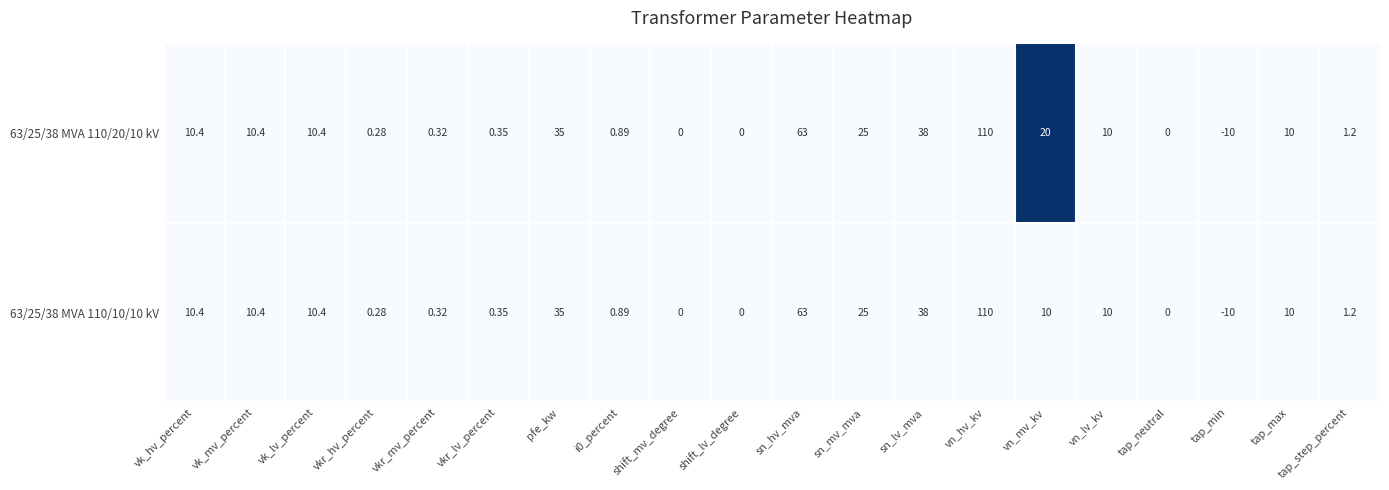

At which category is the sum across all series the highest?

vn_hv_kv